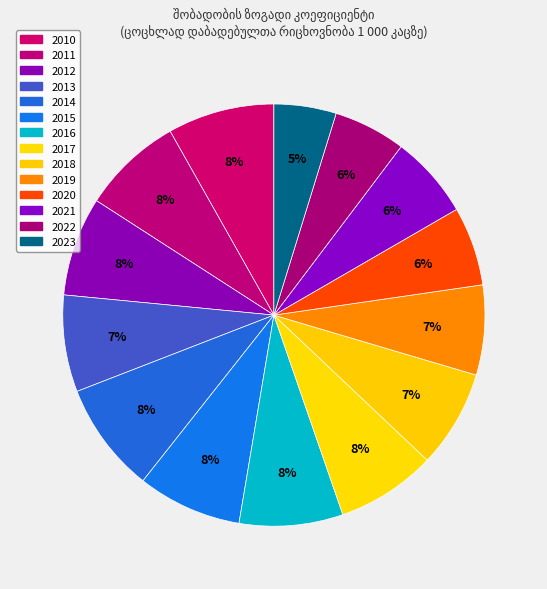

To the nearest percent, what portion does 2011 represent?

8%